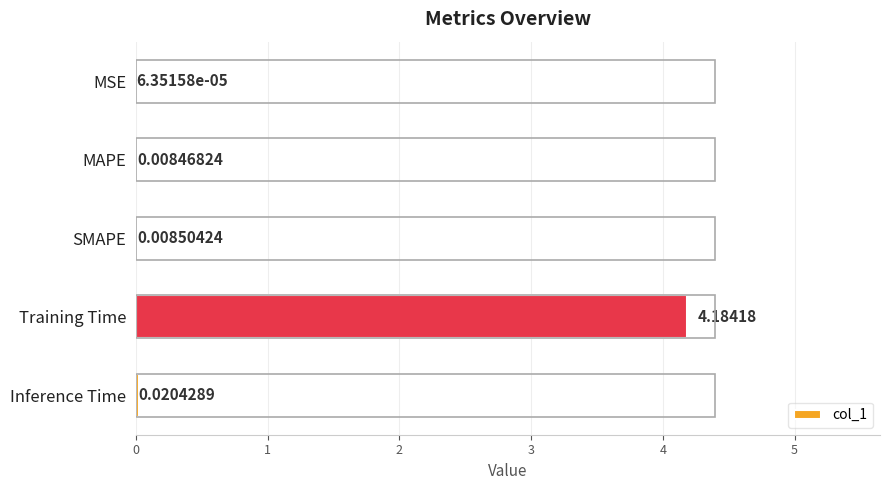

At which label is the value closest to 2?

Inference Time